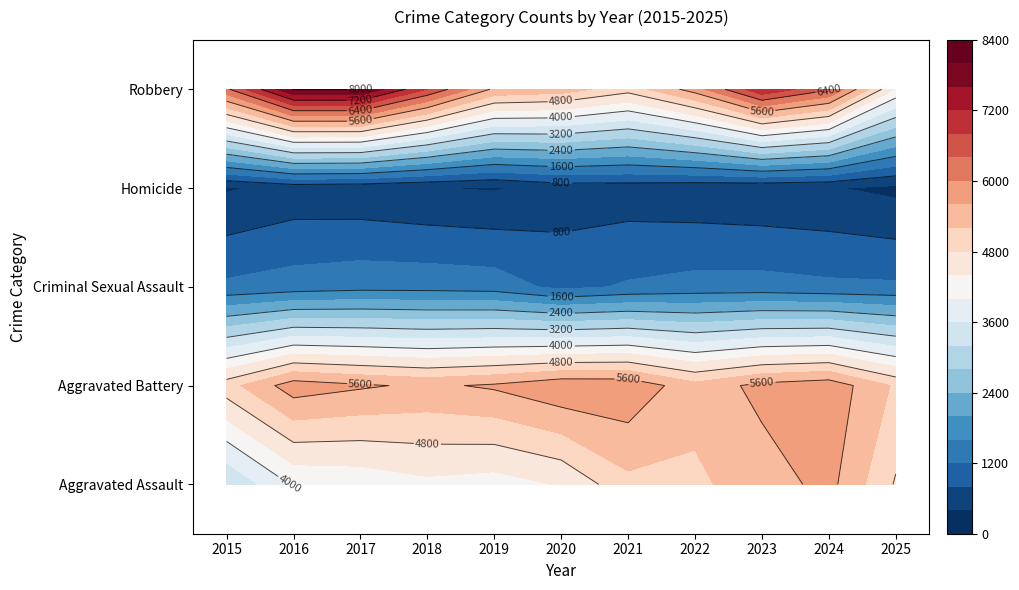

Is it true that Aggravated Battery equals 2 at 2021?

False